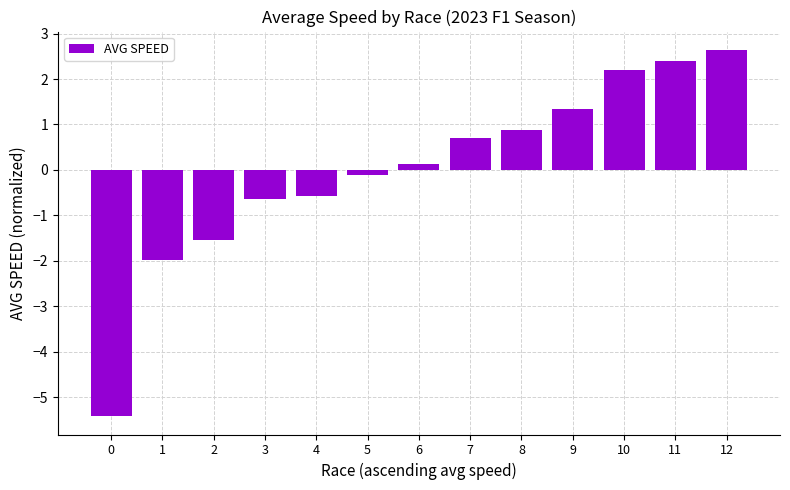

What is the smallest value displayed?

-5.4